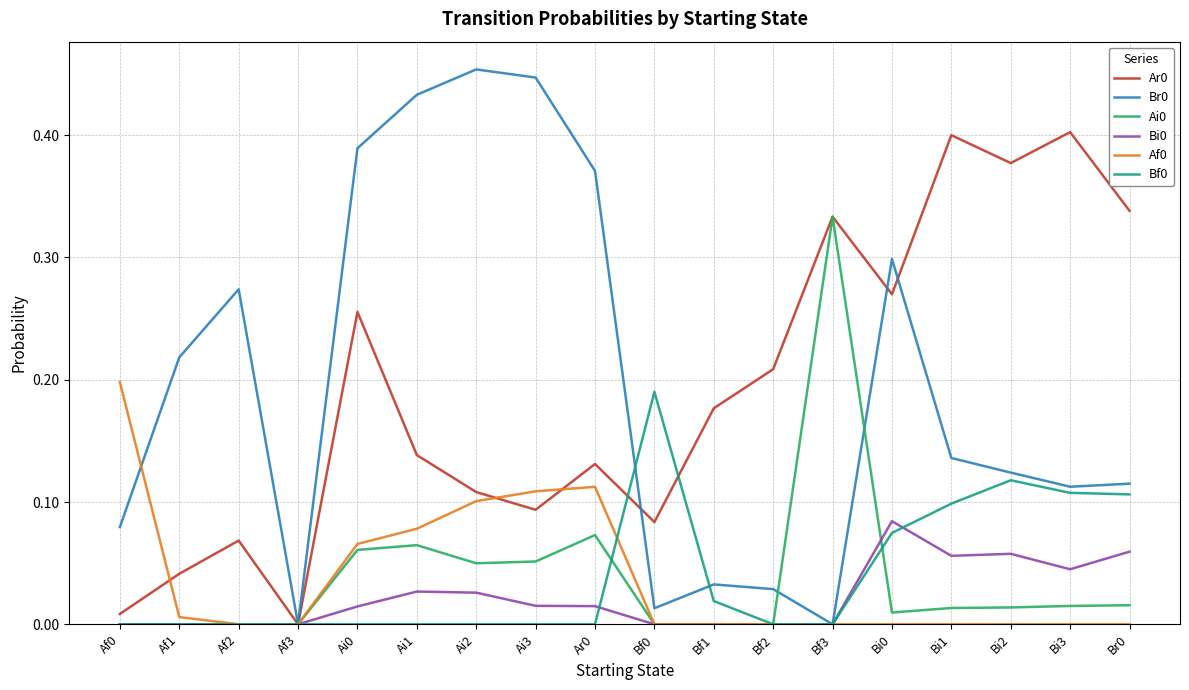

Count the number of data series in this chart.

6